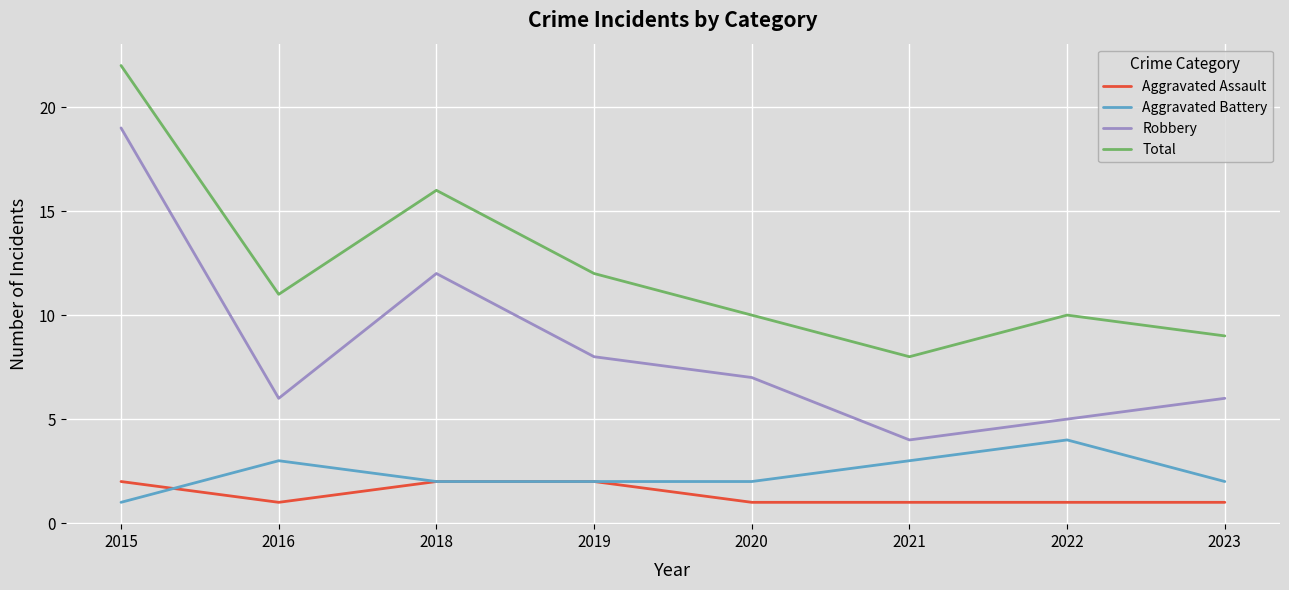

Count the Aggravated Assault values in the range 1 to 2.

8